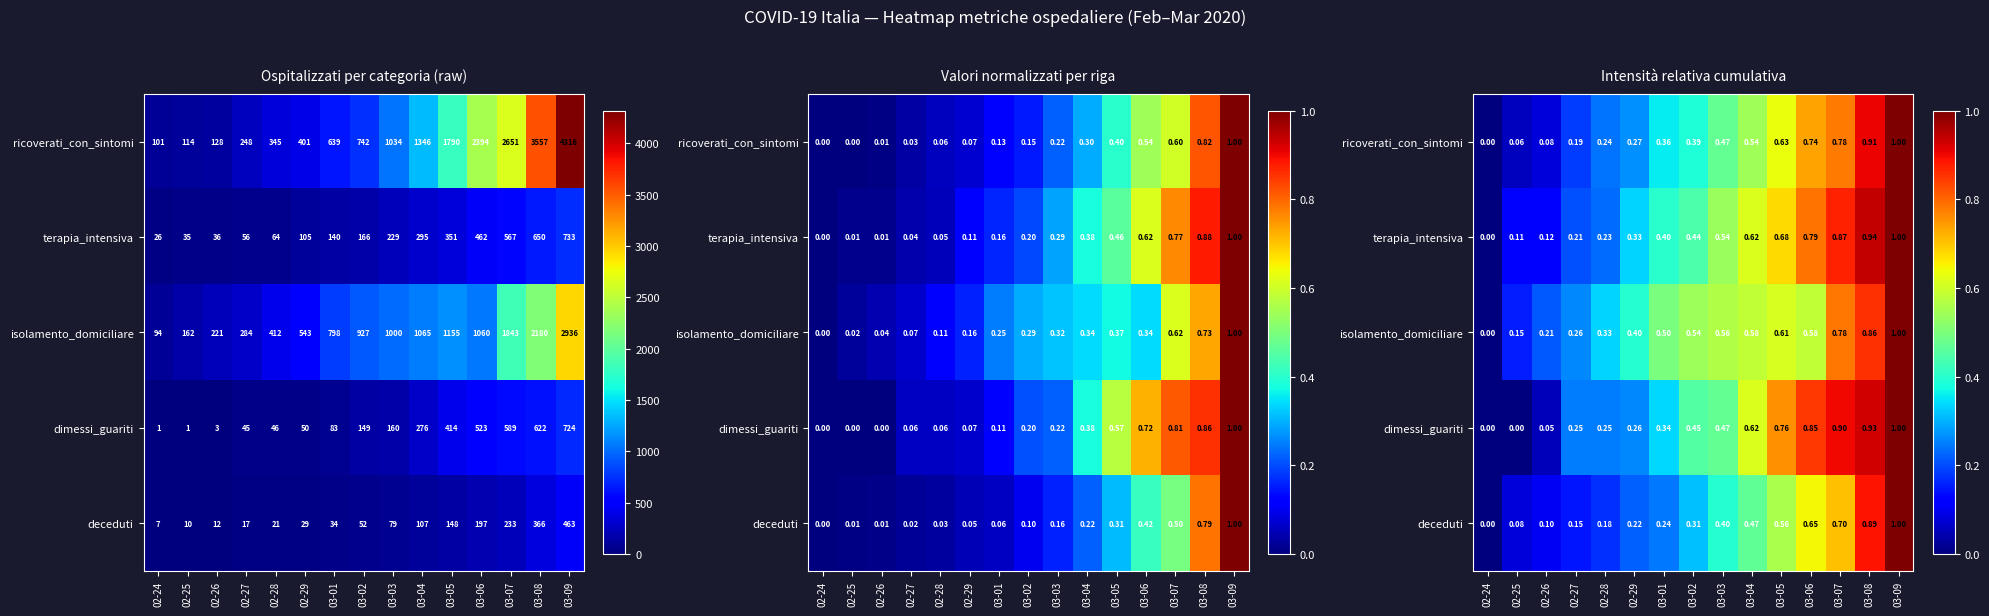

What is the sum of all deceduti values?

5.9